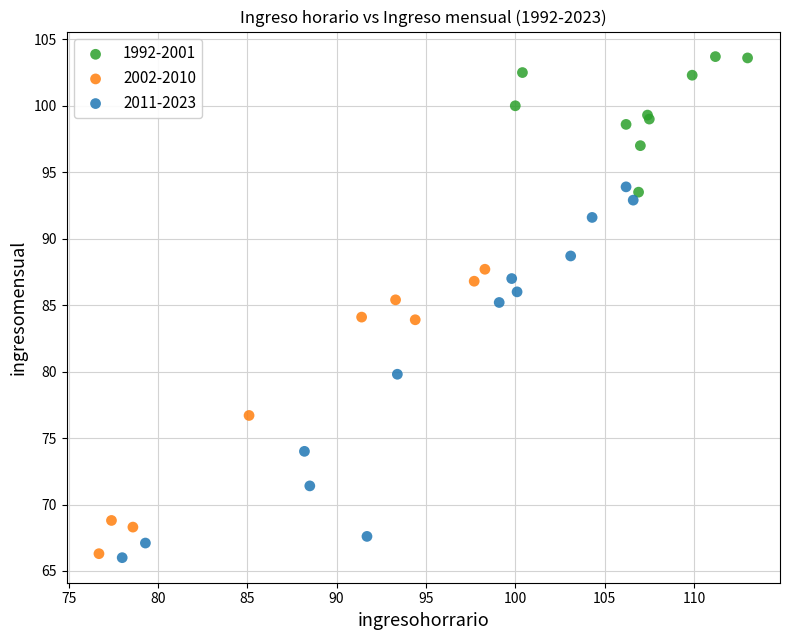

Which series contains the highest Y value?

1992-2001